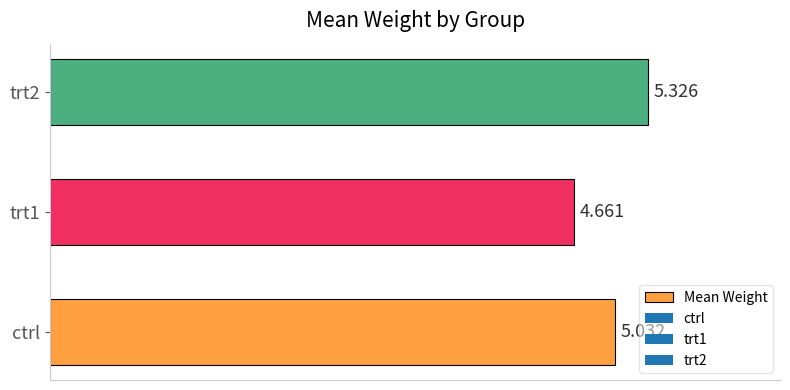

Rank the categories by value from highest to lowest.

trt2, ctrl, trt1